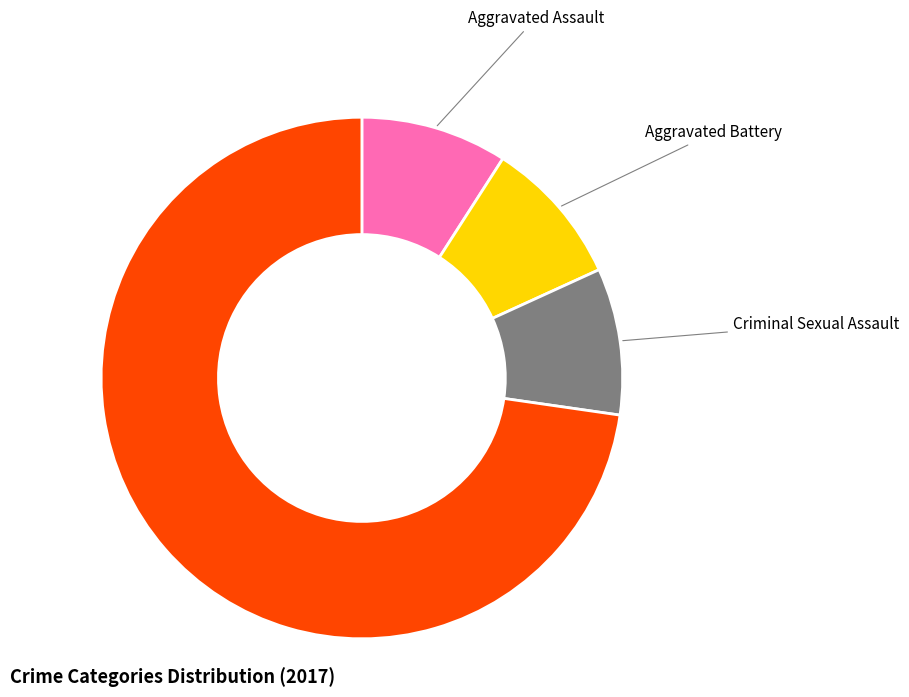

Is there a majority slice in this chart?

Yes